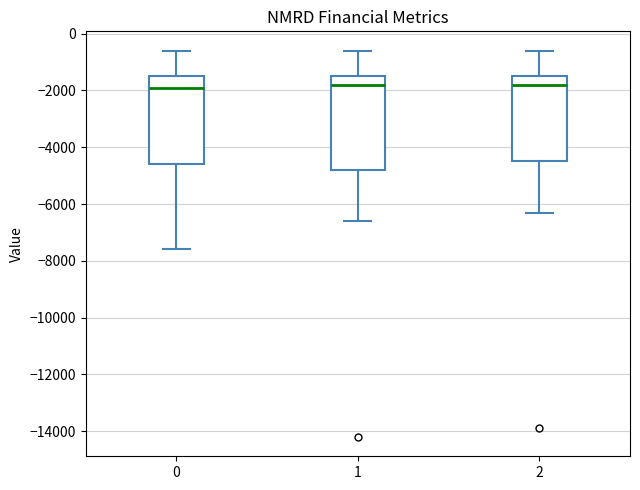

Where does the median line of the box at x = 0 sit on the y-axis? The values are not printed on the chart, so give them approximately, as read against the axis.

-1800